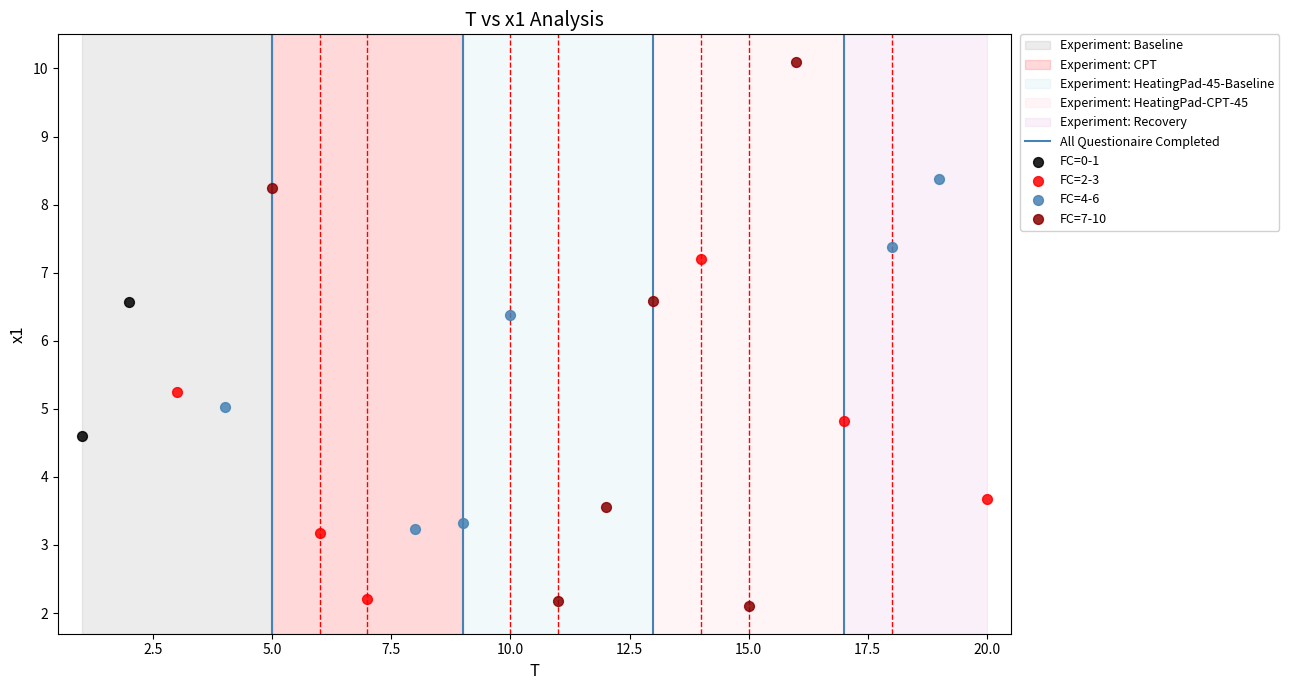

Which series has the widest spread of Y values?

FC=7-10